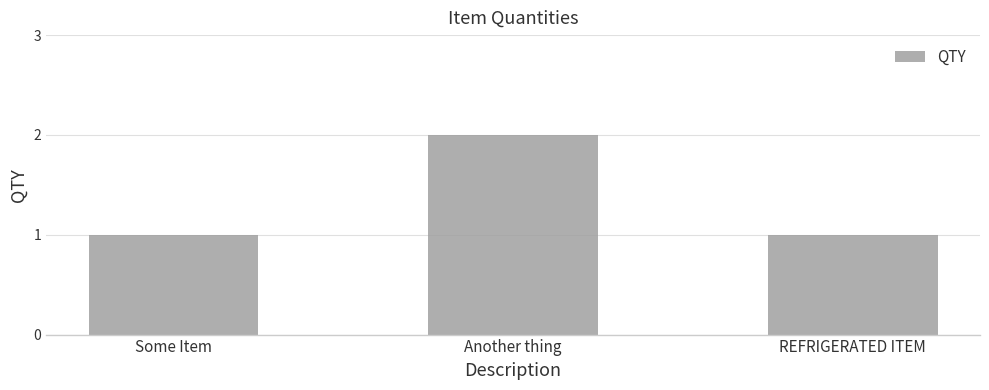

What is the smallest value displayed?

1